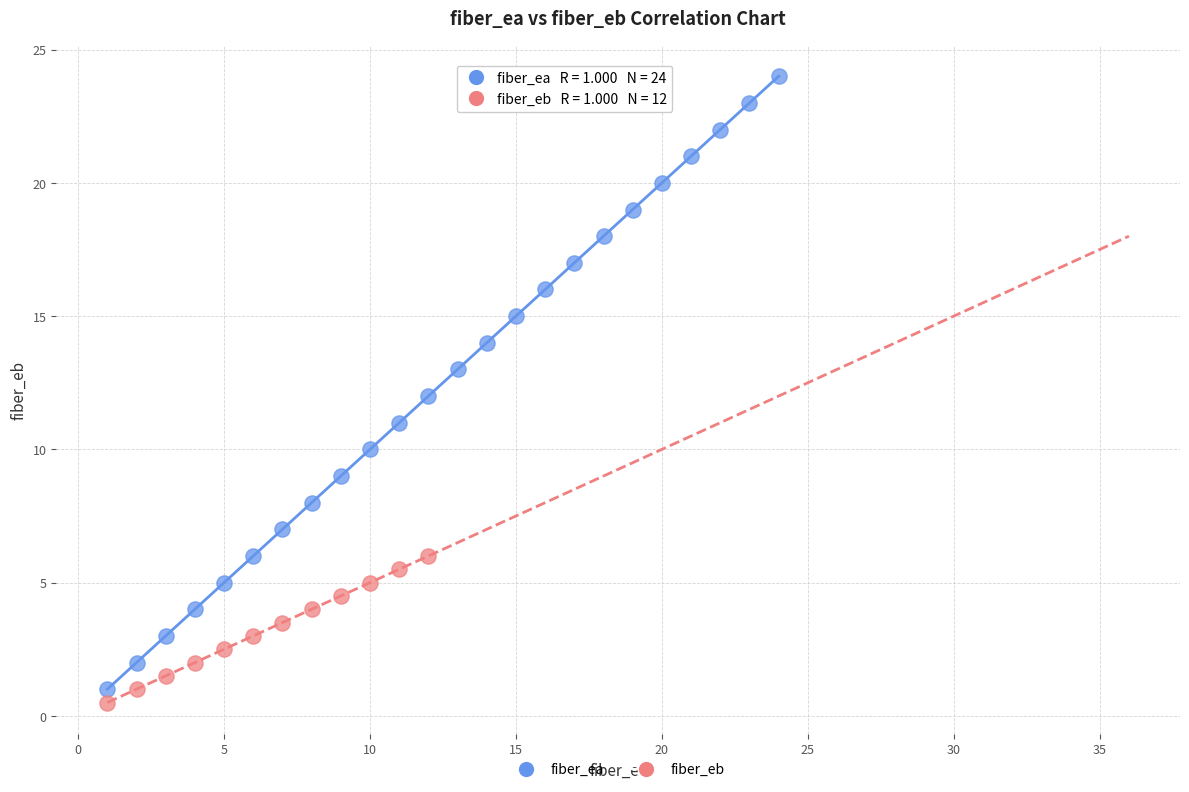

Which series has the widest spread of Y values?

fiber_ea